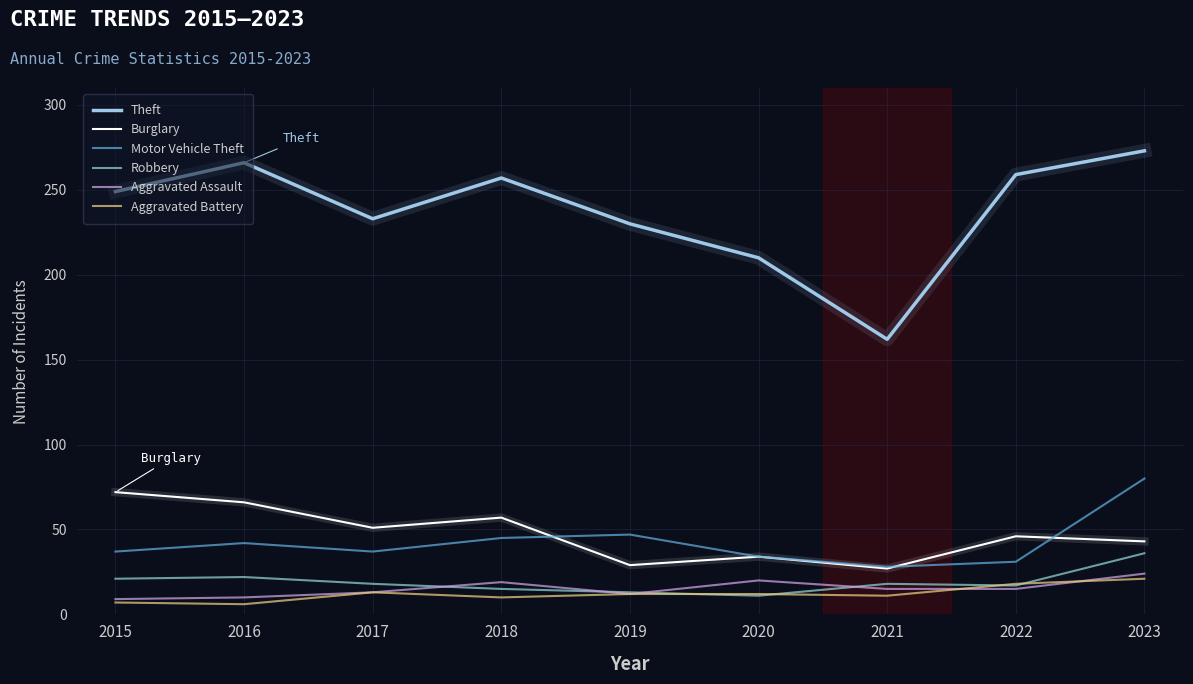

At how many categories does at least one series exceed 235?

5